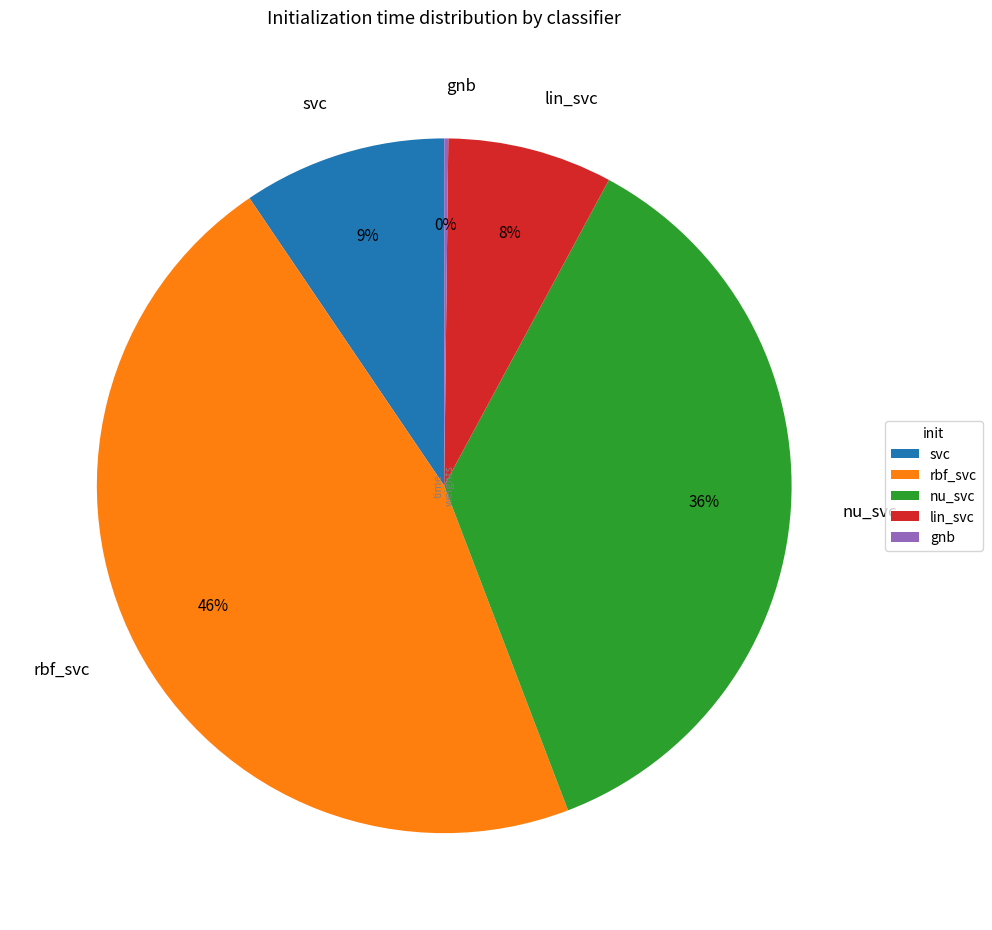

Which category has the biggest portion of the pie?

rbf_svc